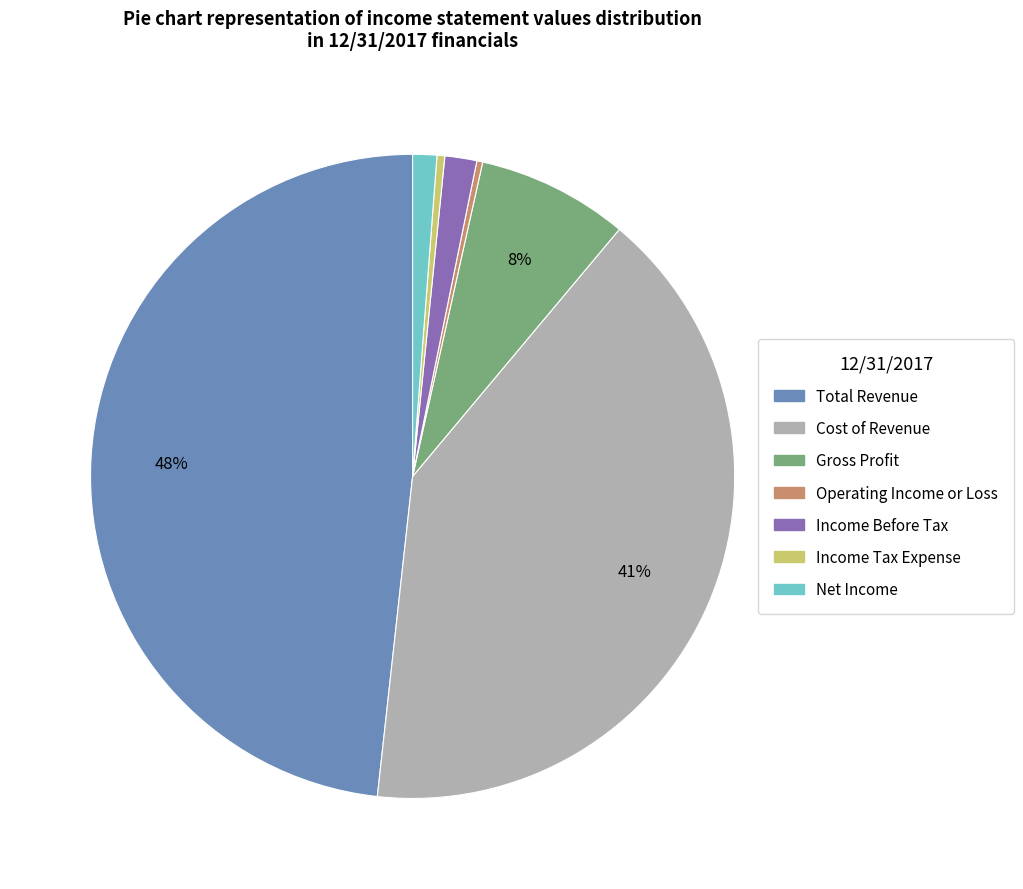

Is there a majority slice in this chart?

No